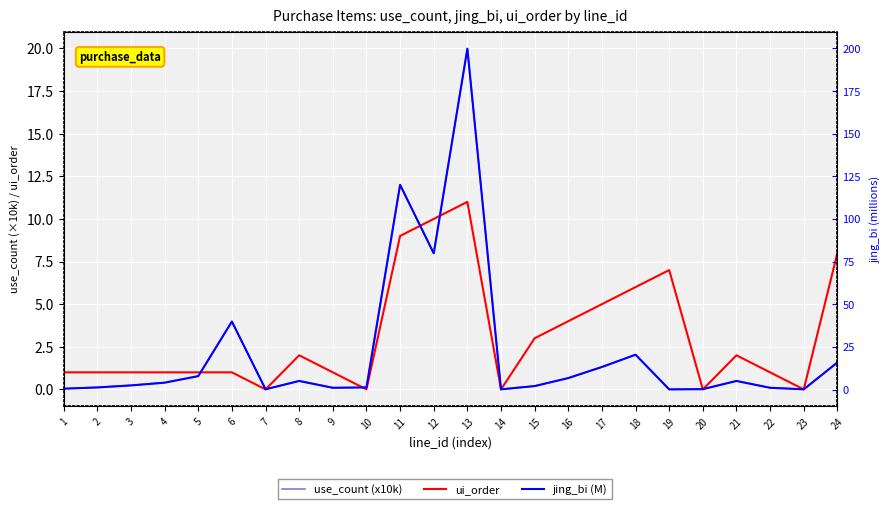

How many data points does each series have?

24